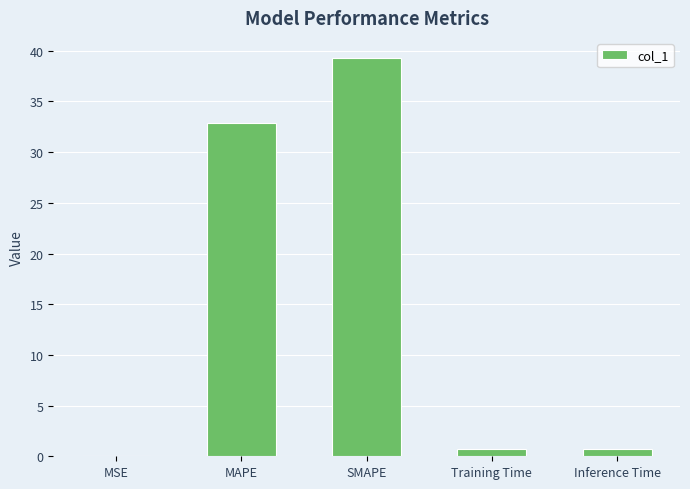

At which category does the chart reach its peak across all series?

SMAPE